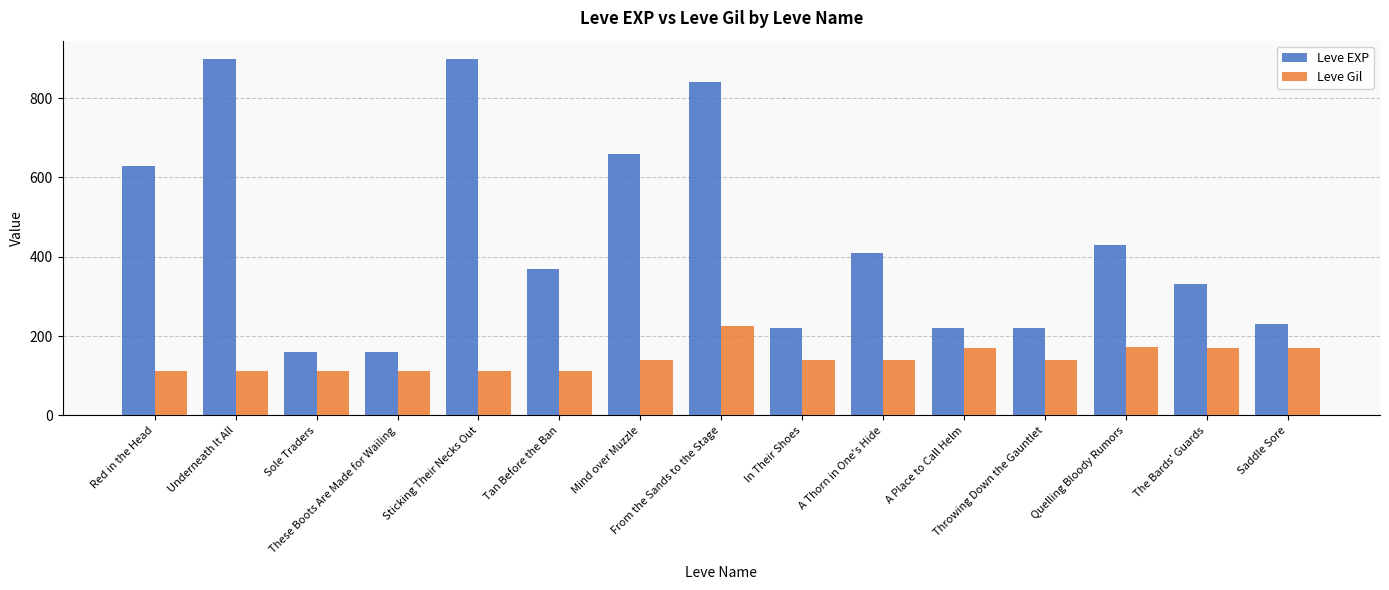

List the series in order of their overall mean, lowest first.

Leve Gil, Leve EXP